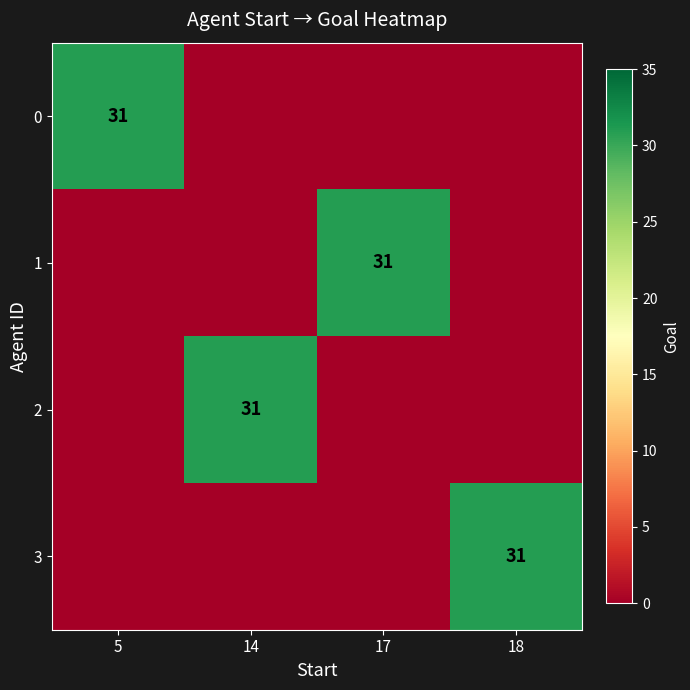

True or false: 0 has a value of 31 at 5.

True